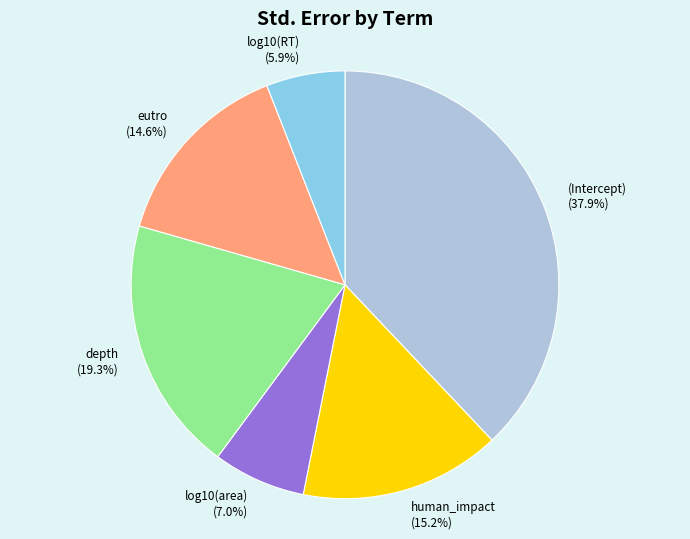

Rank the categories by value from lowest to highest.

log10(RT), log10(area), eutro, human_impact, depth, (Intercept)